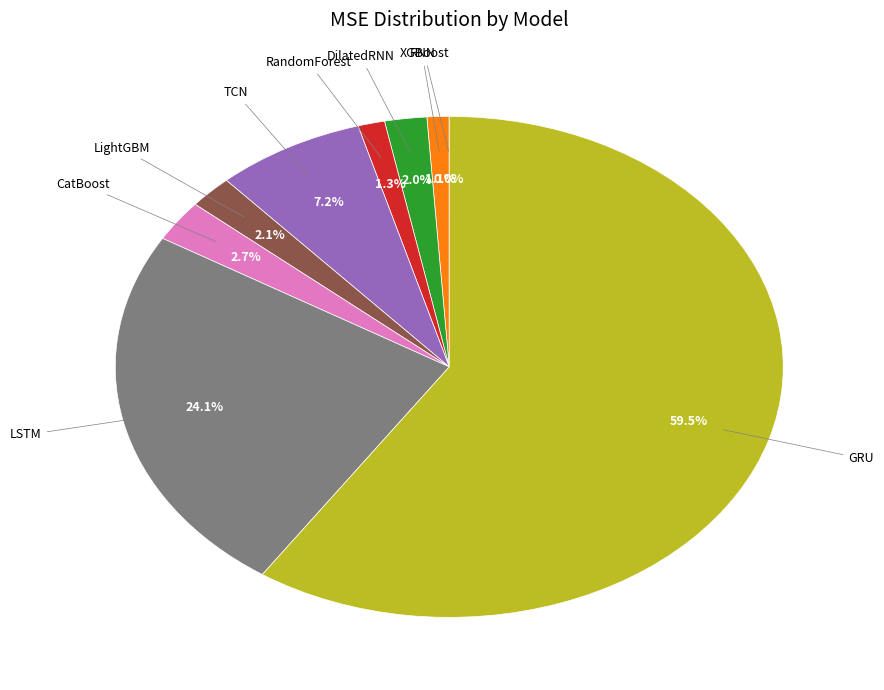

Does any single category account for the majority?

Yes